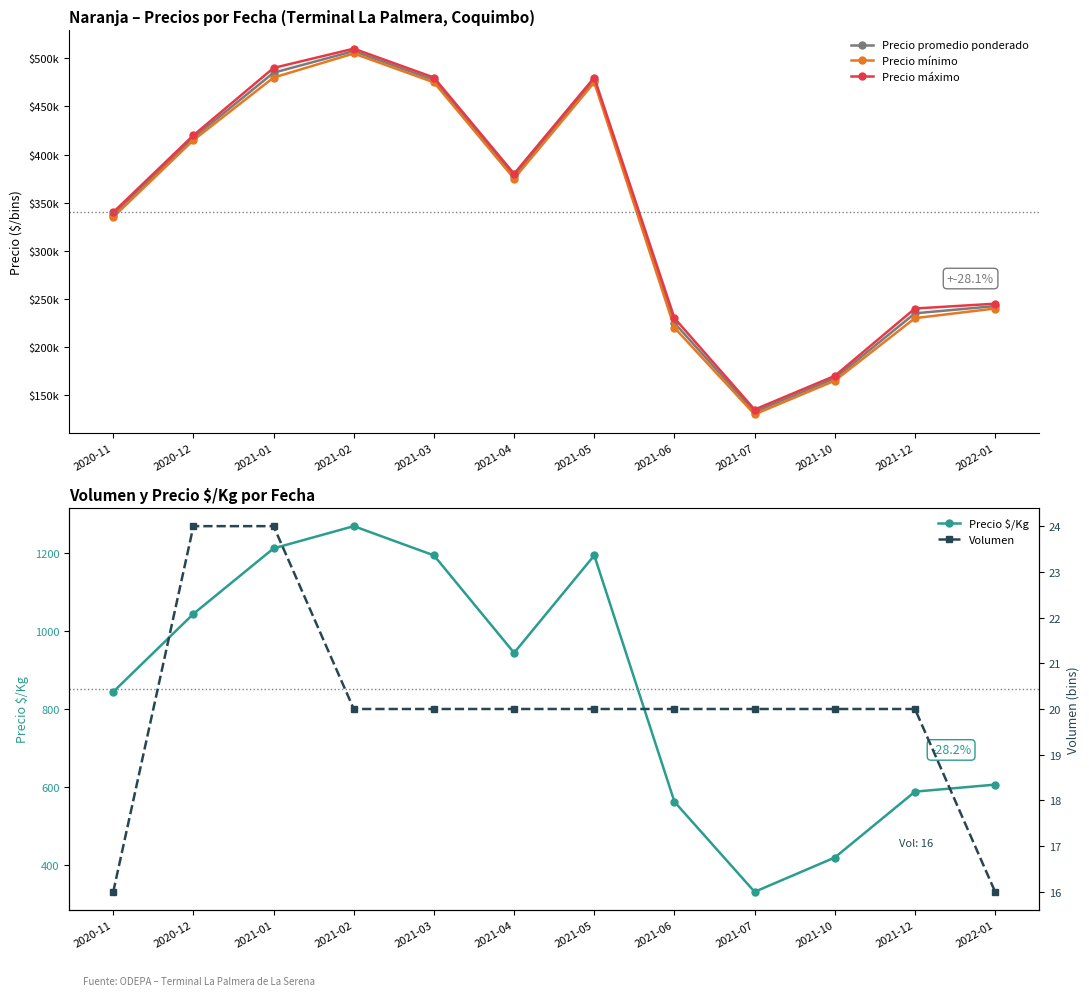

What is the difference between the Precio promedio ponderado values at 2021-05 and 2021-01?

7500